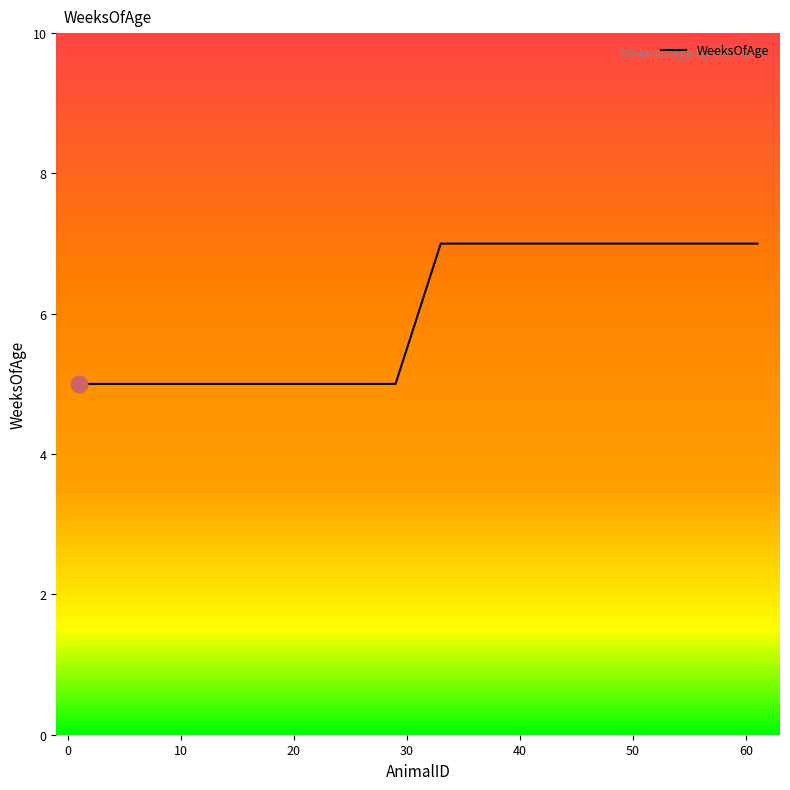

What is the greatest value displayed?

7